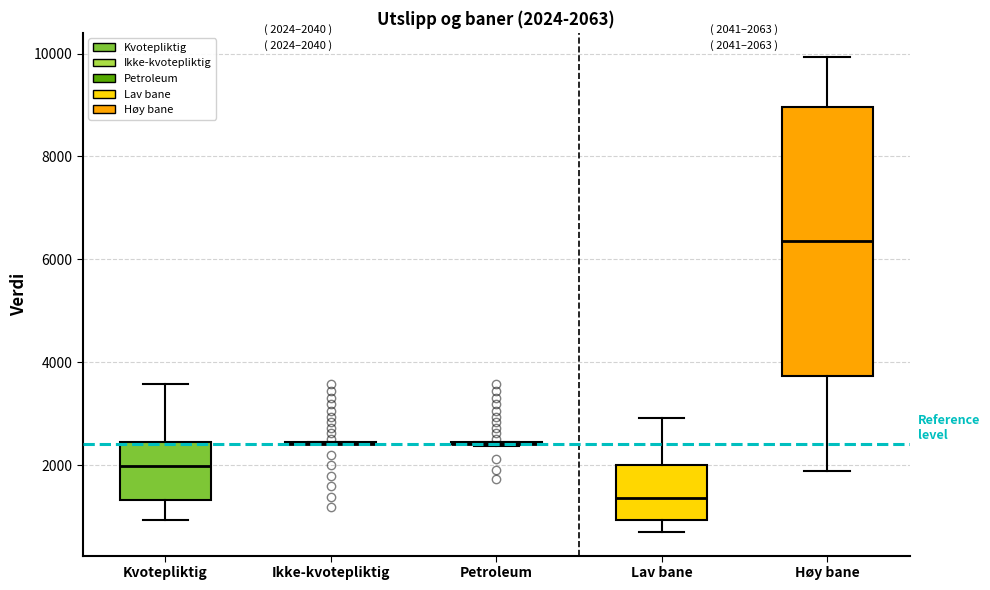

Comparing the boxes themselves (not the whiskers), which one is the tallest?

Høy bane